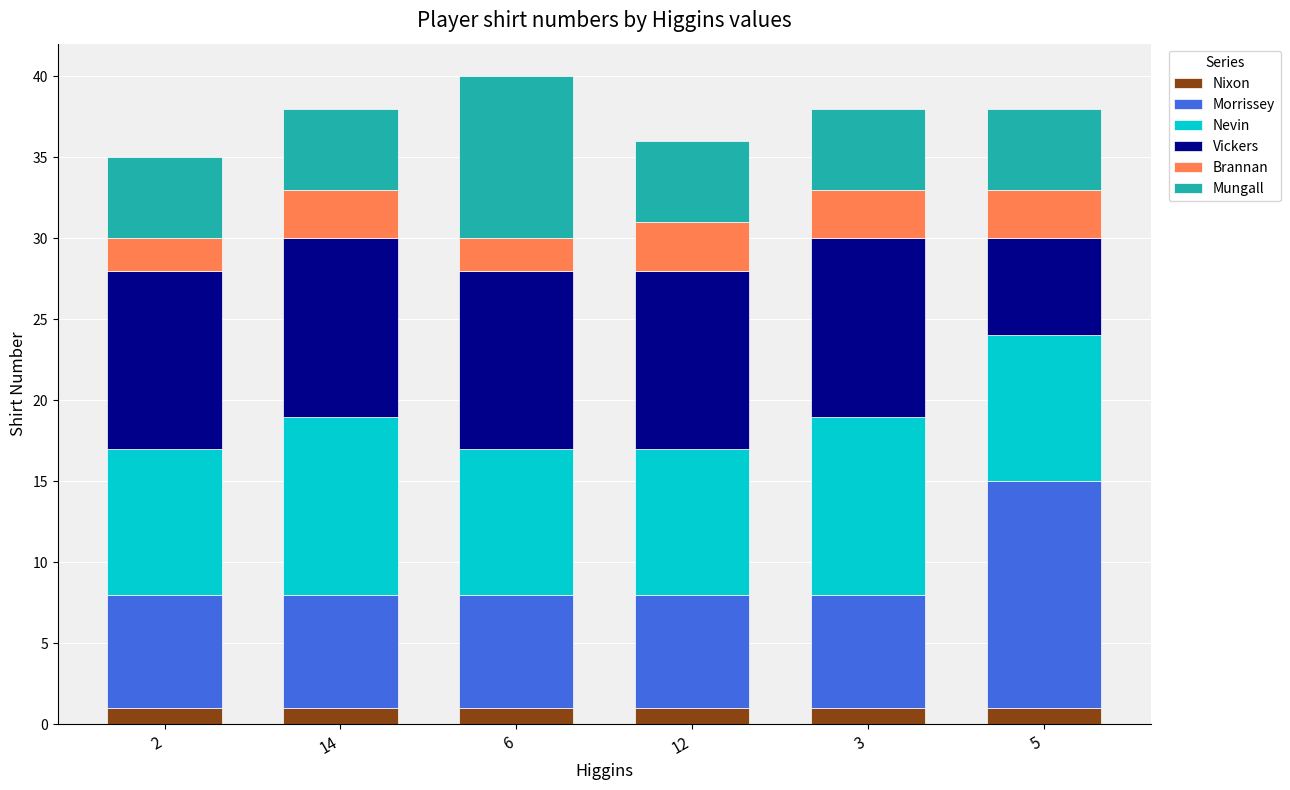

Is it true that Nixon equals 1 at 2?

True